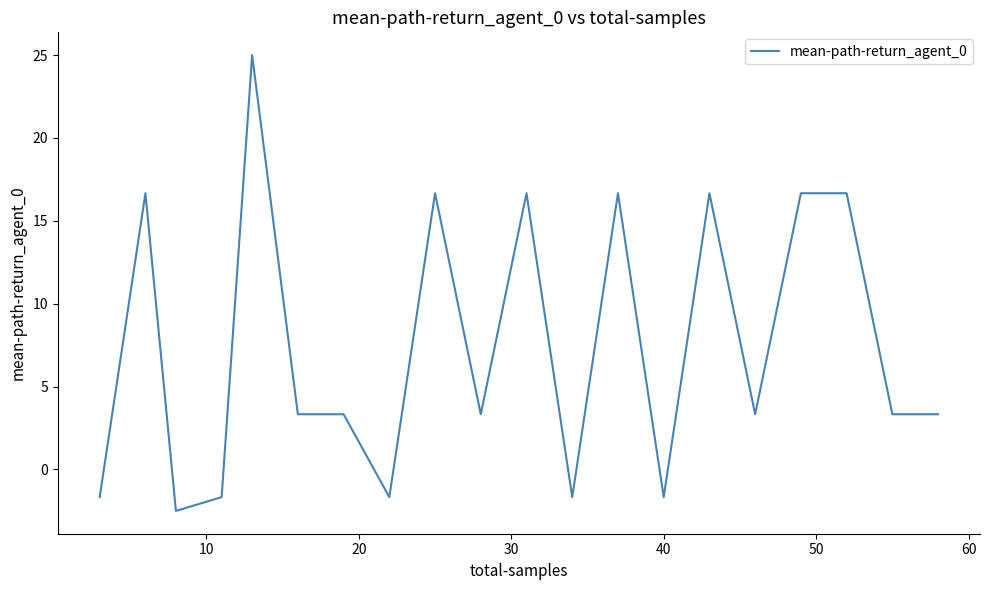

What is the minimum value shown in the chart?

-2.5